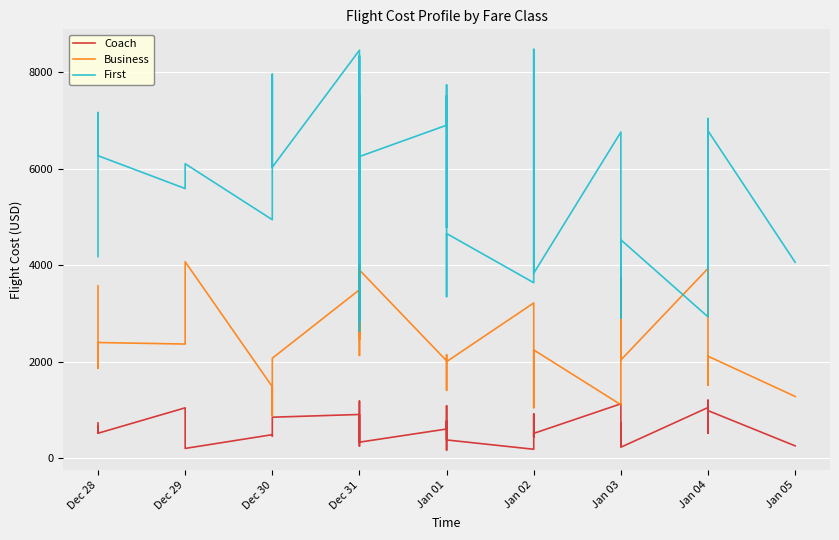

Where is Coach nearest to the value 681?

Dec 31